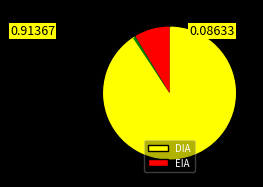

How many slices are in this pie chart?

2